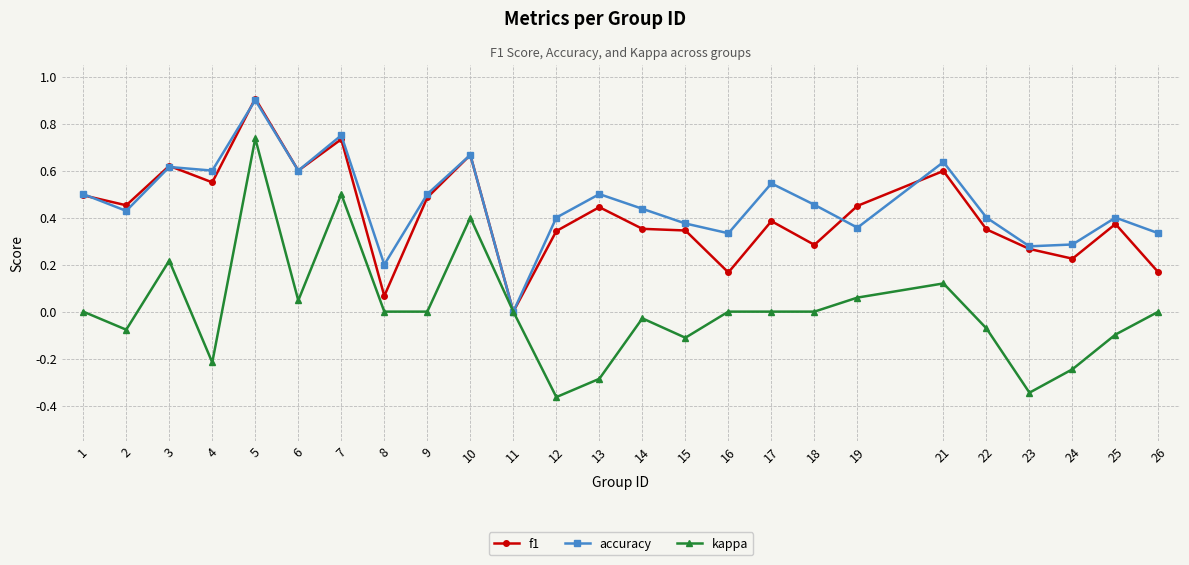

How many lines are shown in the chart?

3